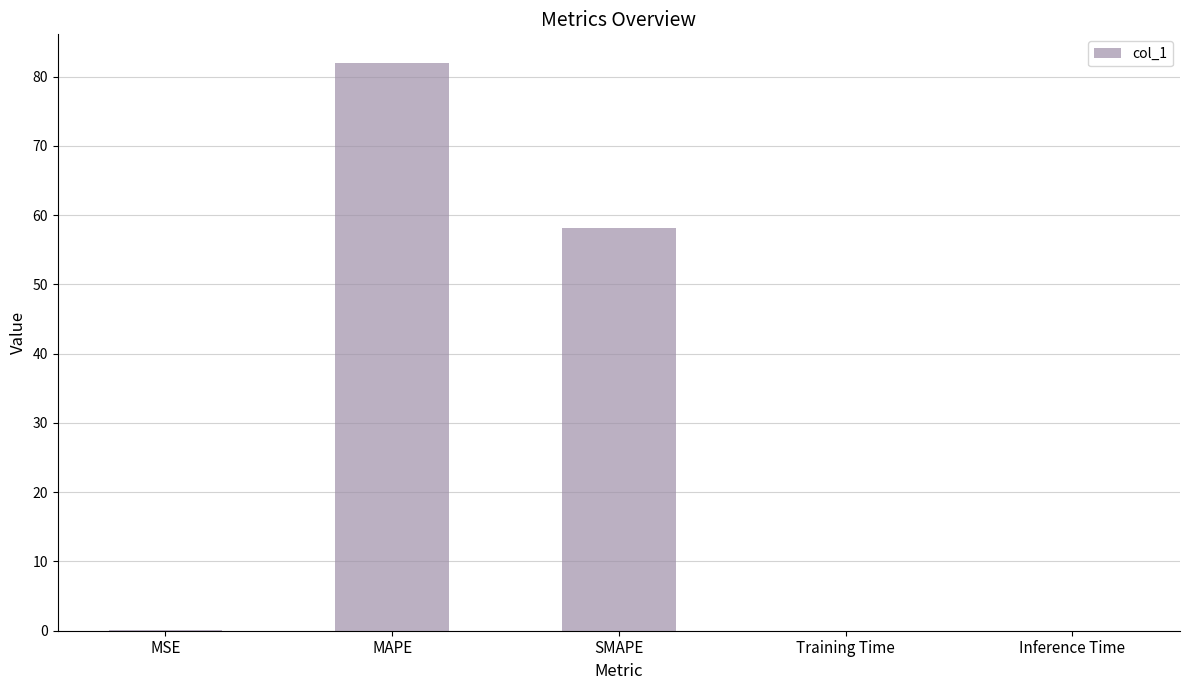

What is the sum of all values?

140.2